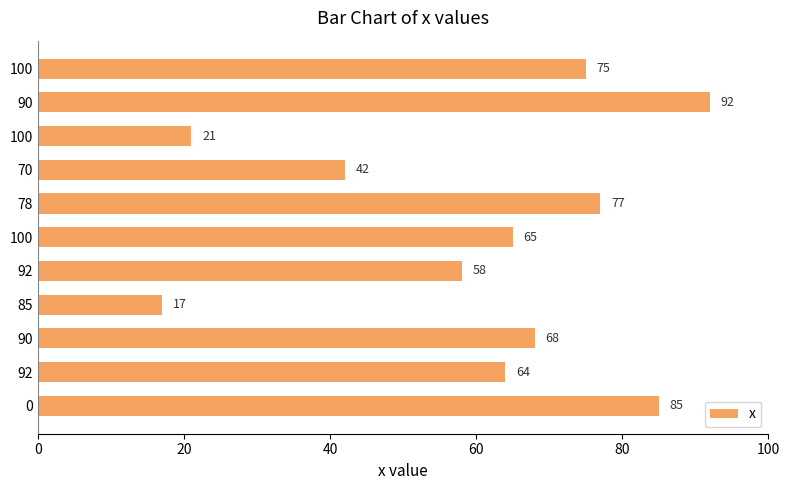

What is the difference between the second highest and second lowest values?

64